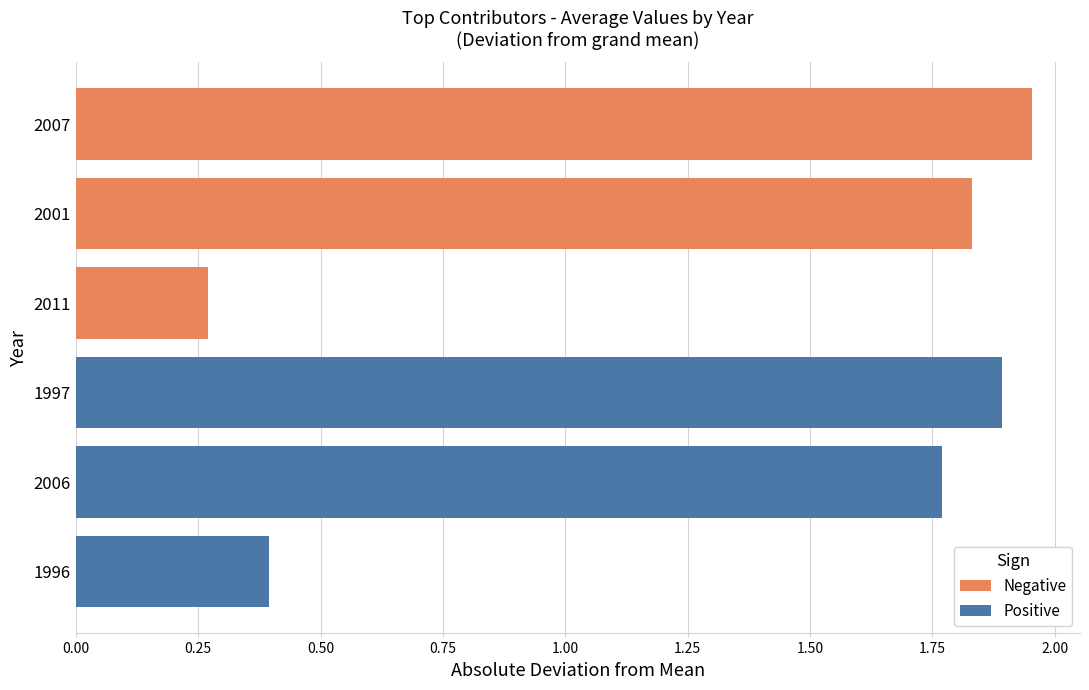

The value of Positive at 2006 is 1.8. True or false?

True